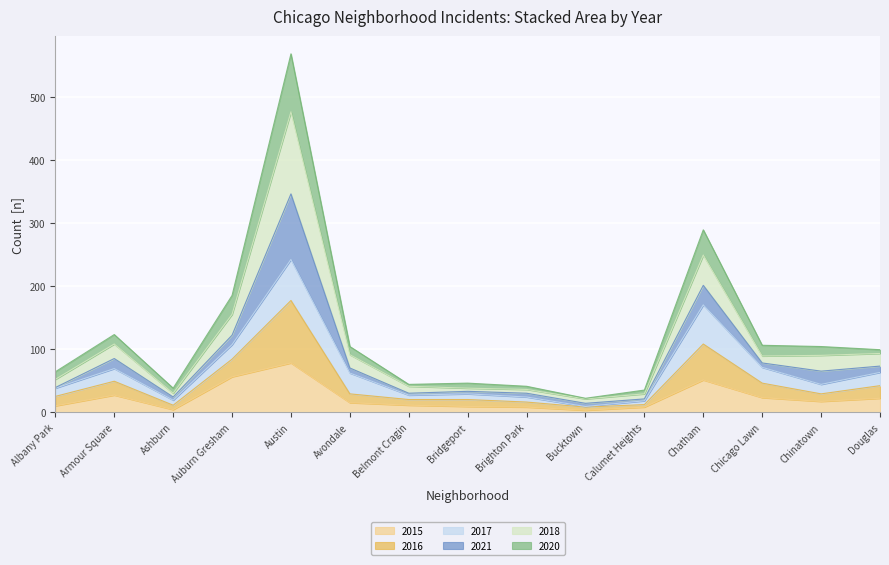

What is the label of the 1st point from the right?

Douglas